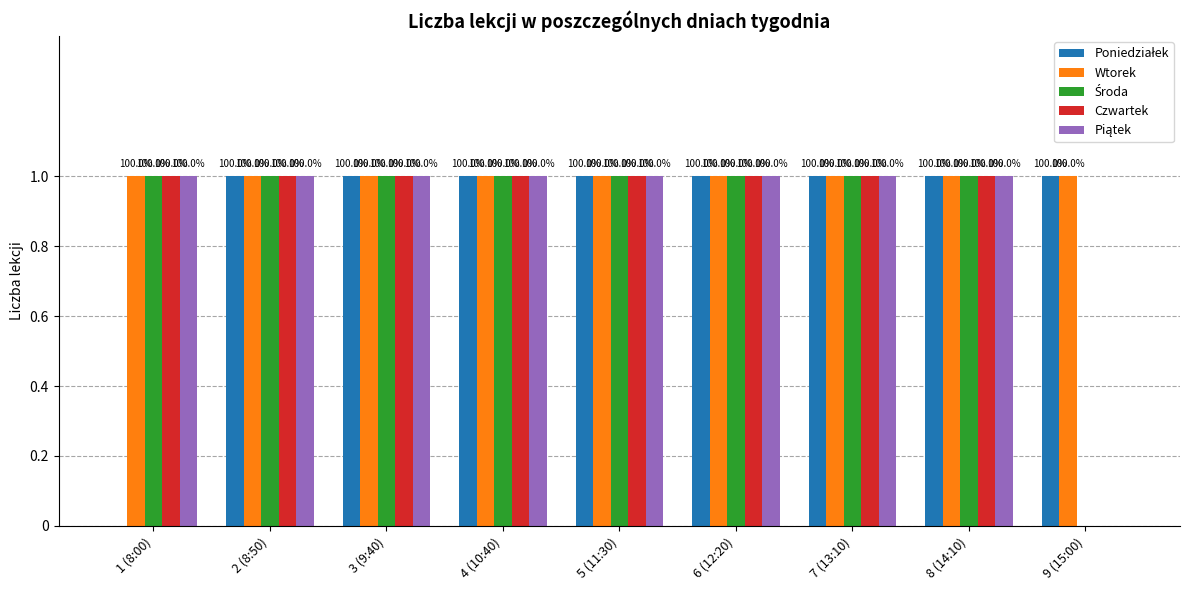

What is the label of the 1st bar from the left?

1 (8:00)